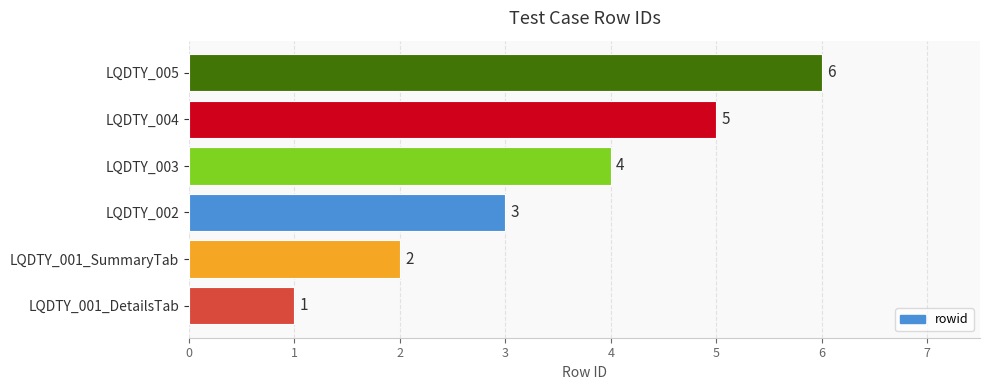

What is the ratio of the value at LQDTY_005 to the value at LQDTY_001_DetailsTab?

6.0